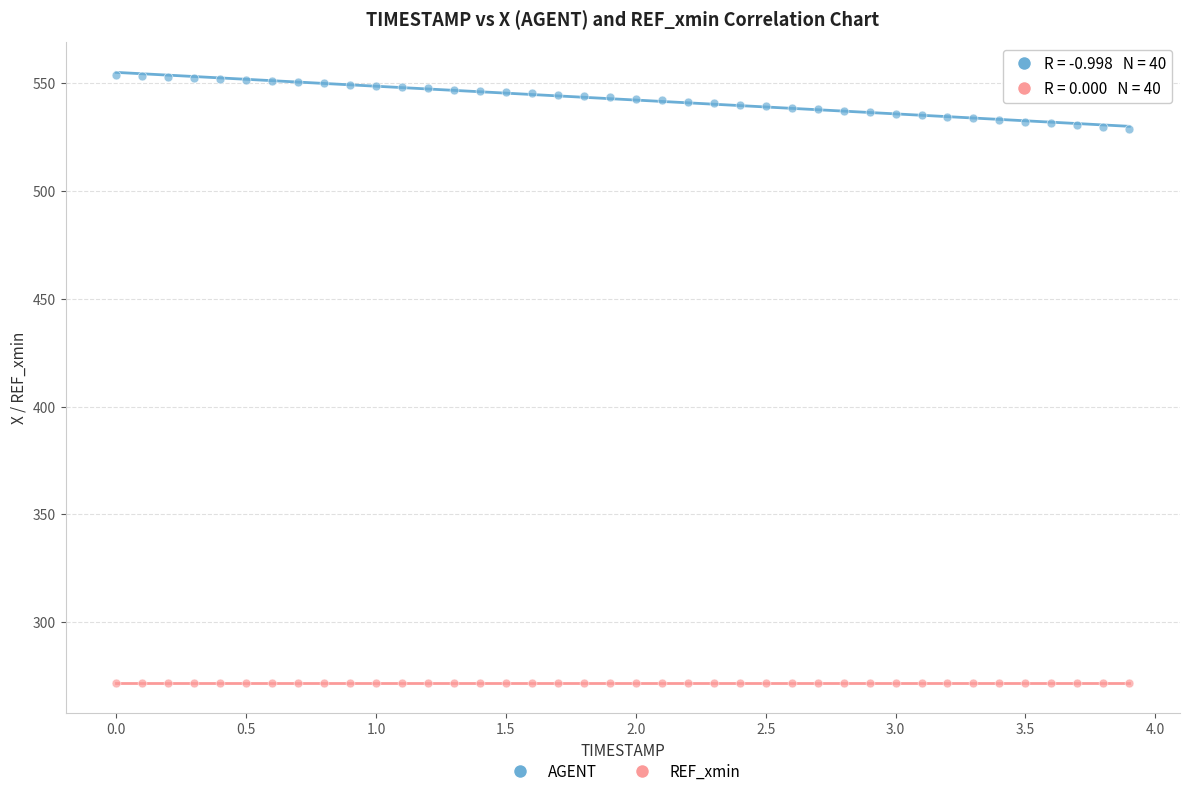

Which series contains the lowest Y value?

REF_xmin